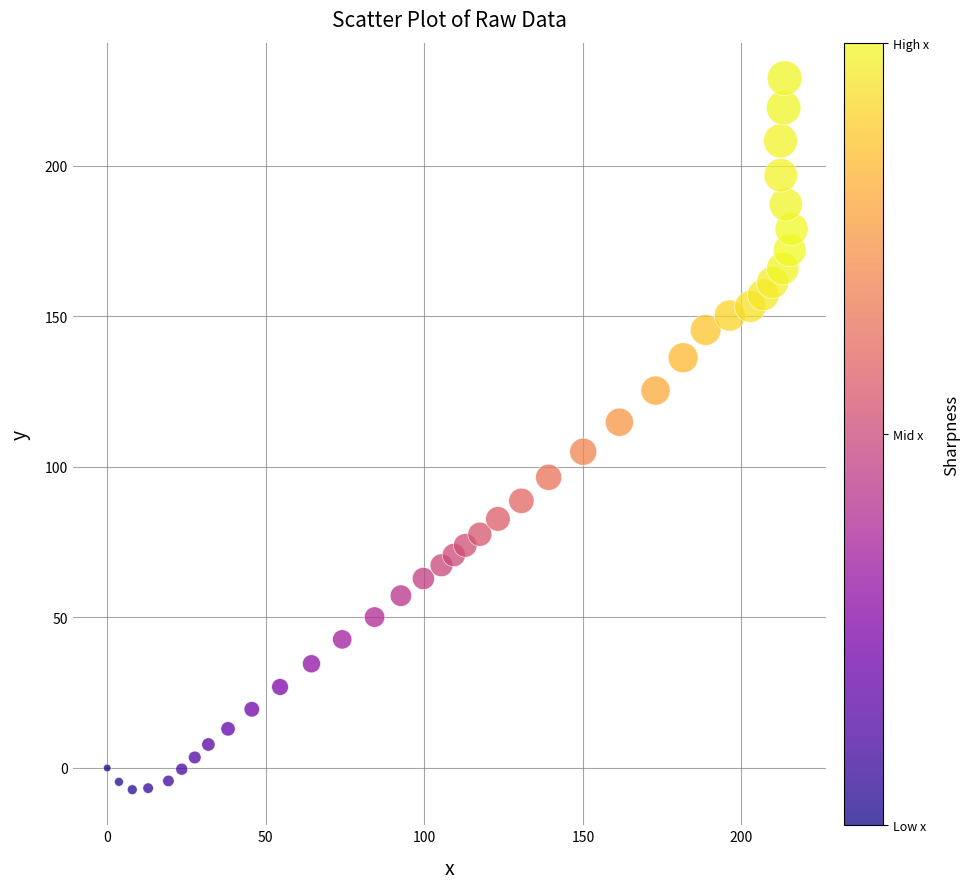

What is the range of Y values (max minus min)?

236.2